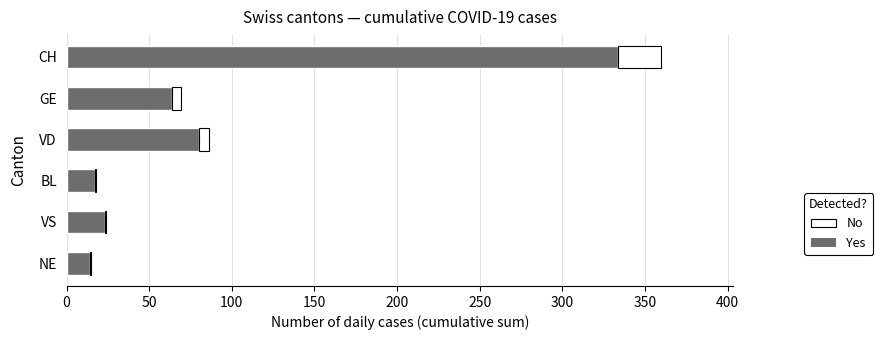

How many series are shown in this chart?

2